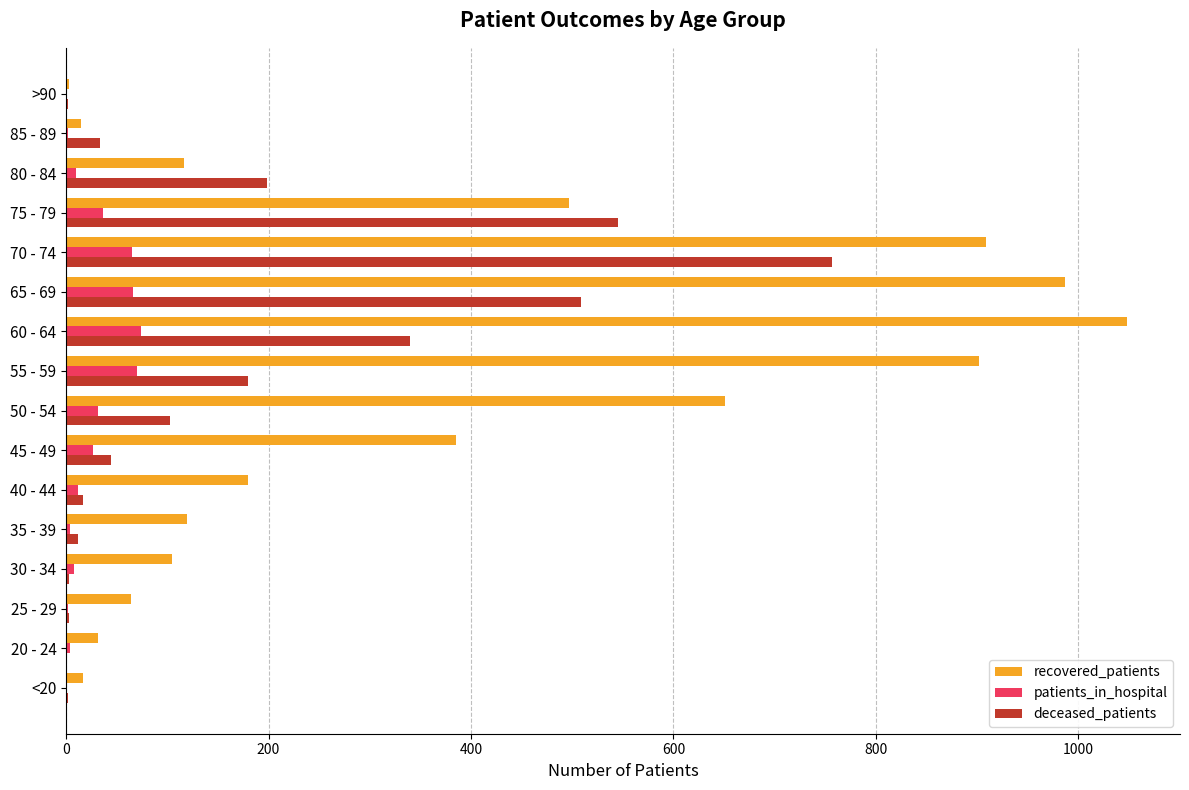

Is it true that recovered_patients equals 987 at 65 - 69?

True